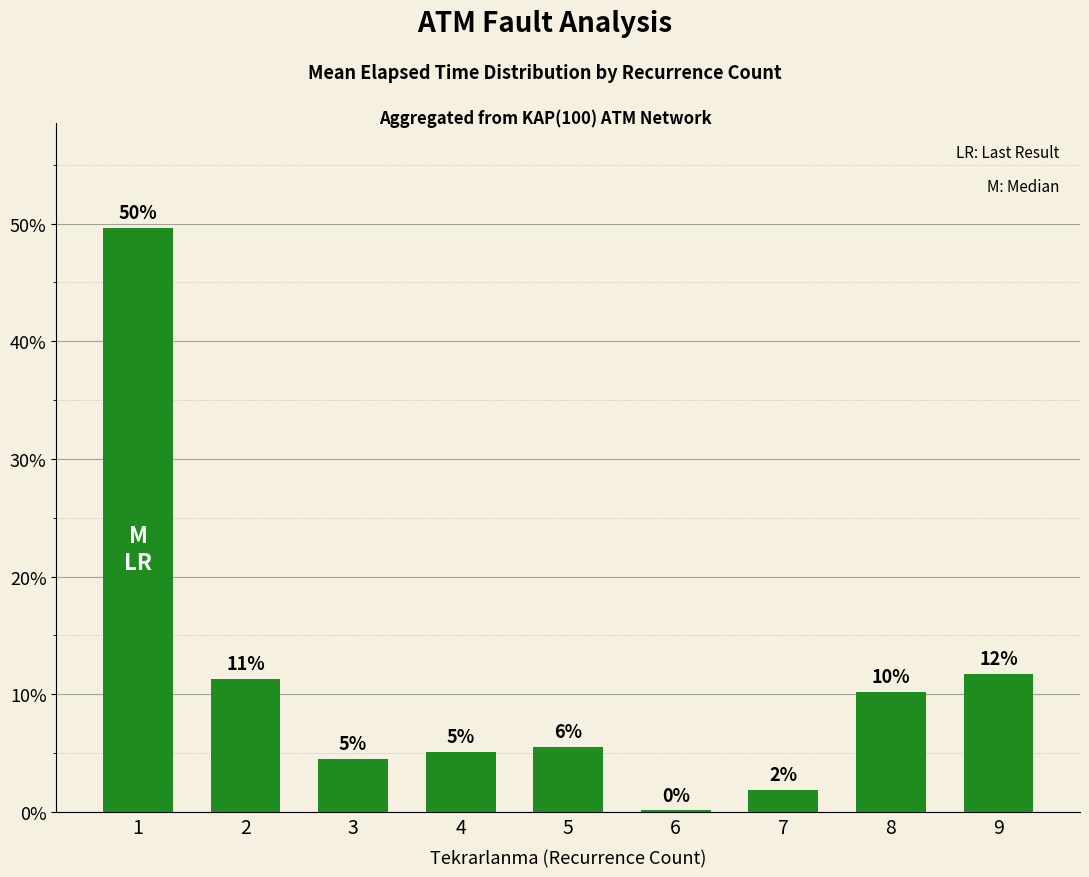

Approximately how many times larger is the value at 4 compared to 2?

0.5